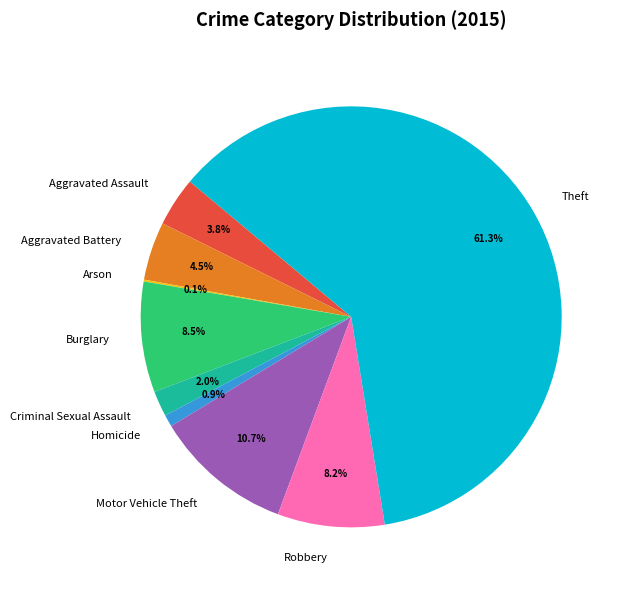

Which slice is the largest?

Theft